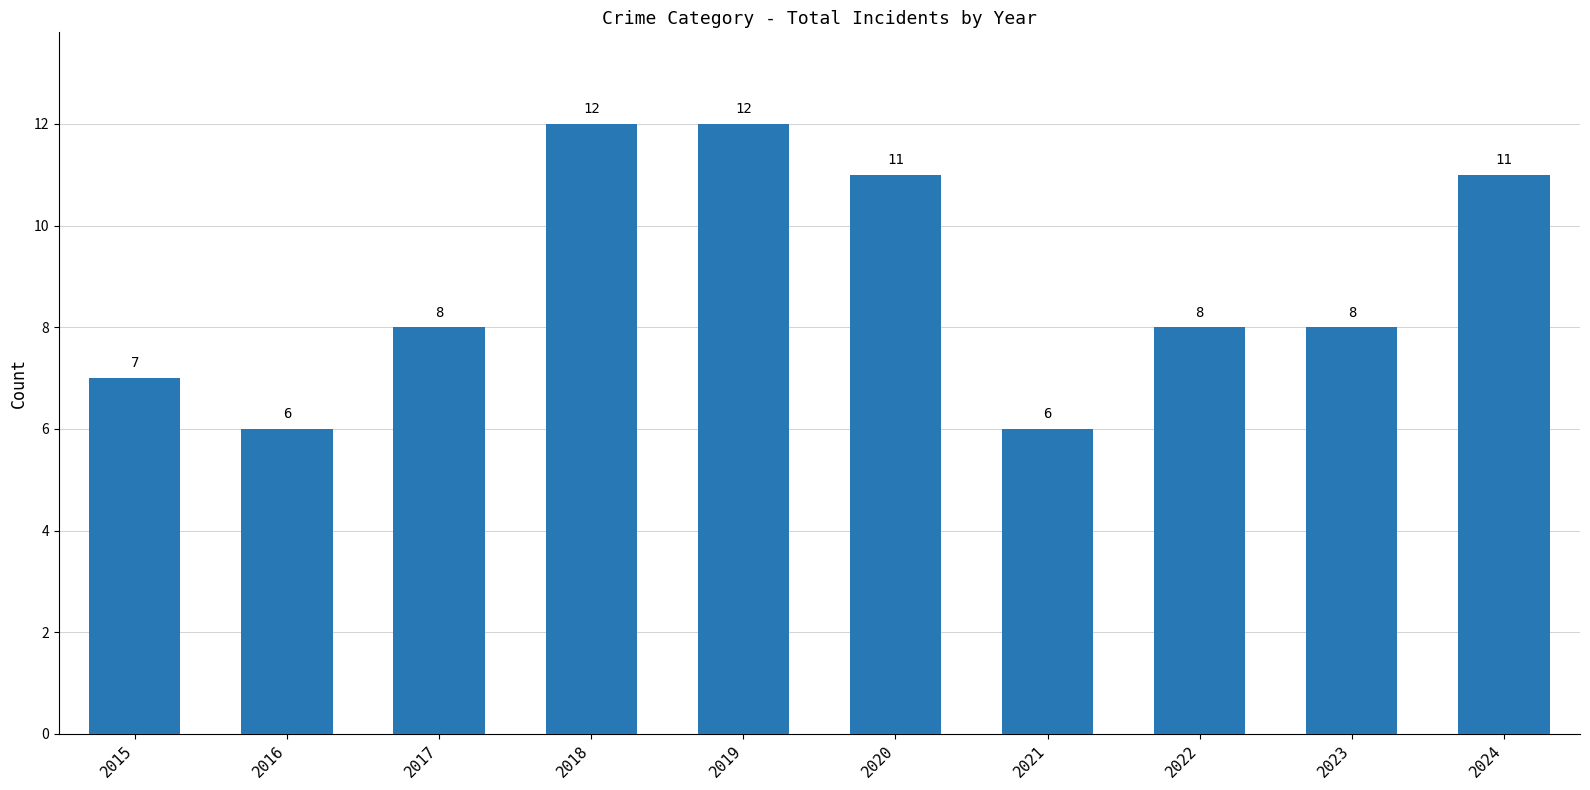

What is the difference between the maximum and second lowest values?

6